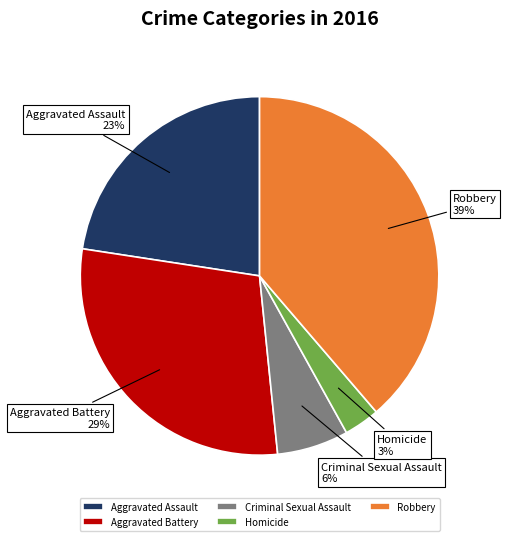

Does Homicide account for over 50% of the chart?

No